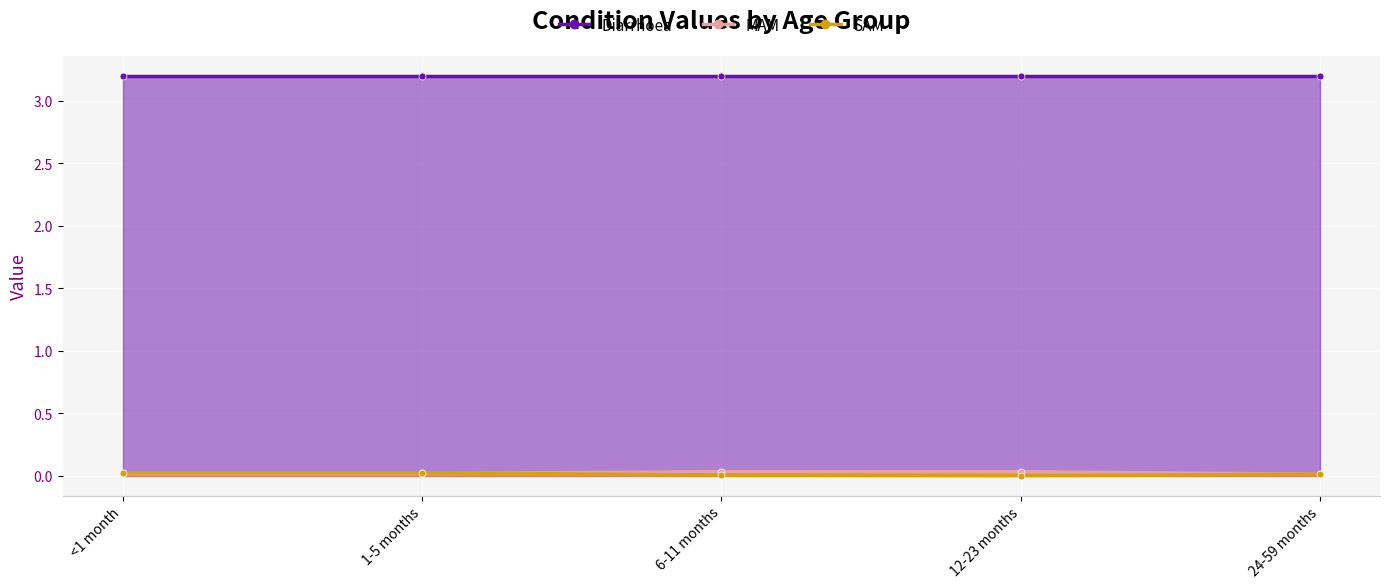

Rank the categories by SAM value from highest to lowest.

<1 month, 1-5 months, 24-59 months, 6-11 months, 12-23 months